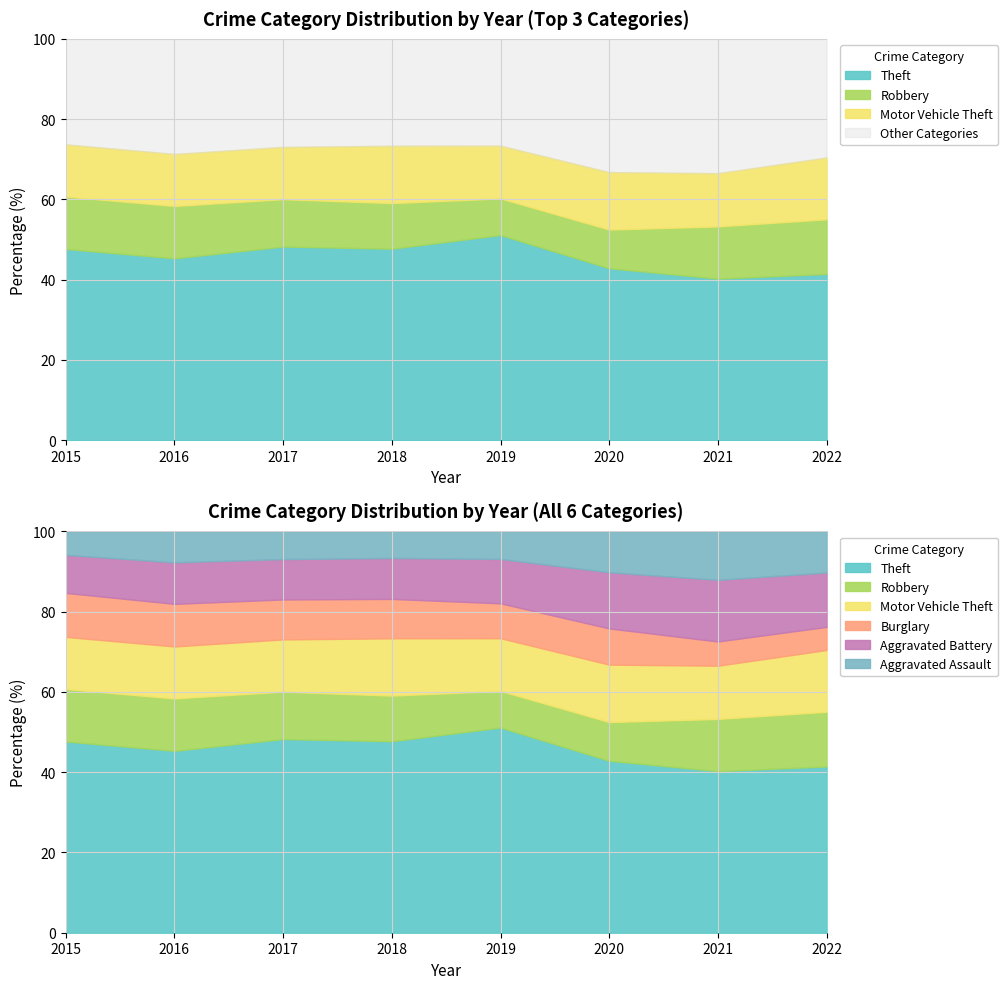

Which series has the widest spread of values?

Theft